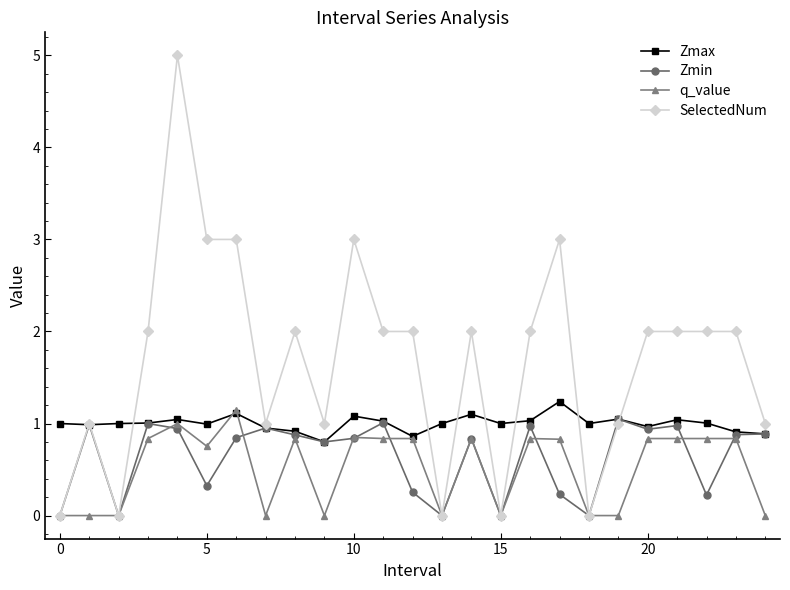

What is the highest value of the Zmax series?

1.2